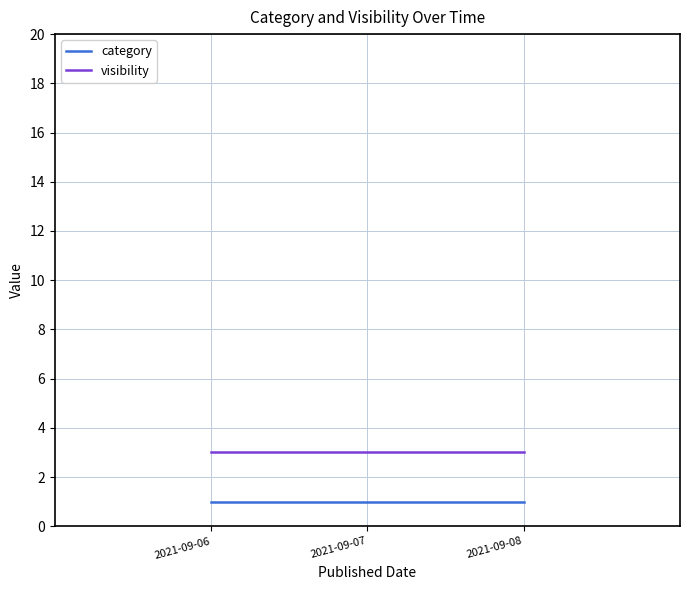

Is the value of category at 2021-09-08 greater than the value of visibility at 2021-09-07?

No